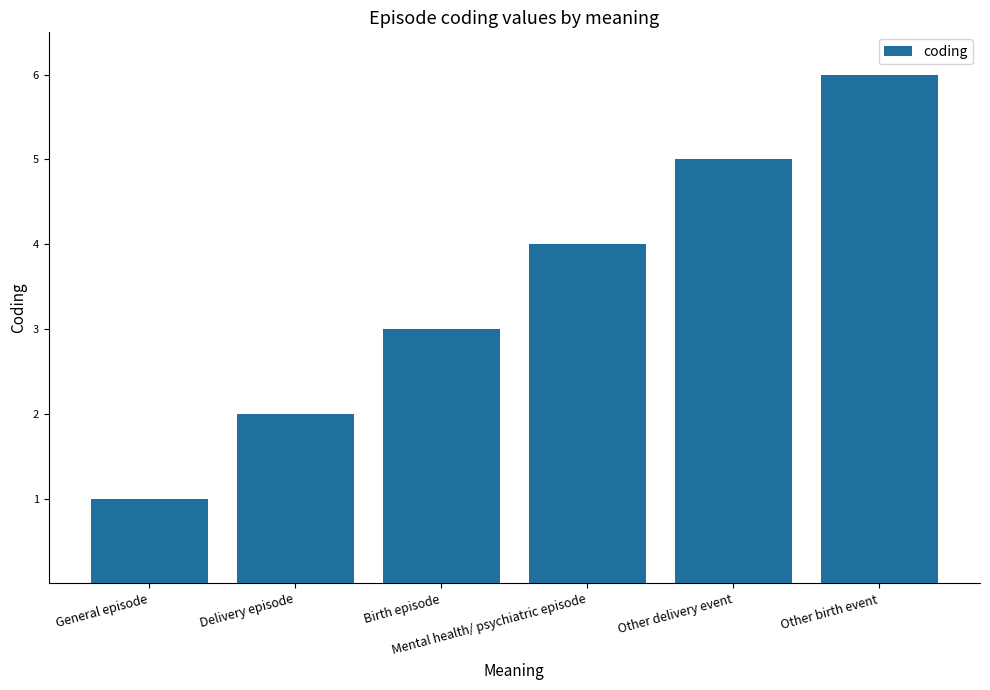

Reading left to right, list all the values displayed in this chart.

1	2	3	4	5	6